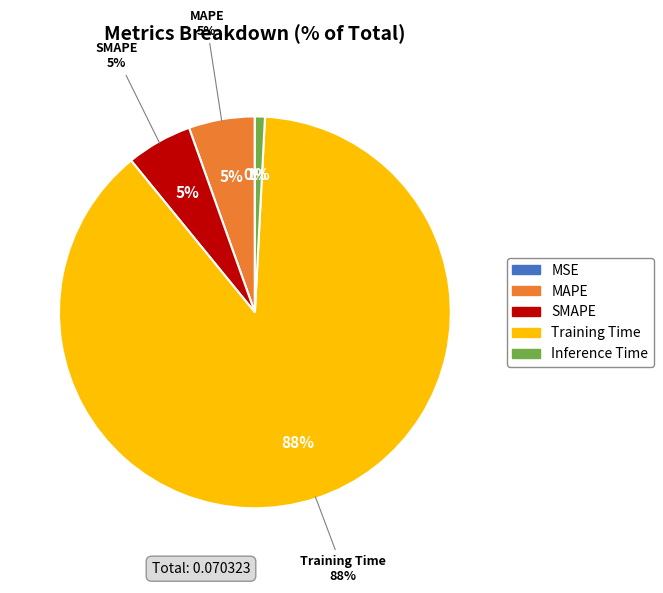

Rank the categories by value from lowest to highest.

MSE, Inference Time, SMAPE, MAPE, Training Time